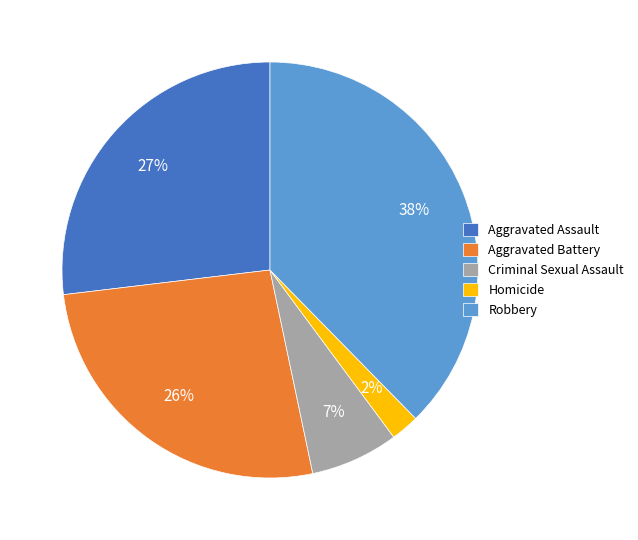

Combined, do Robbery and Aggravated Battery account for over 50%?

Yes